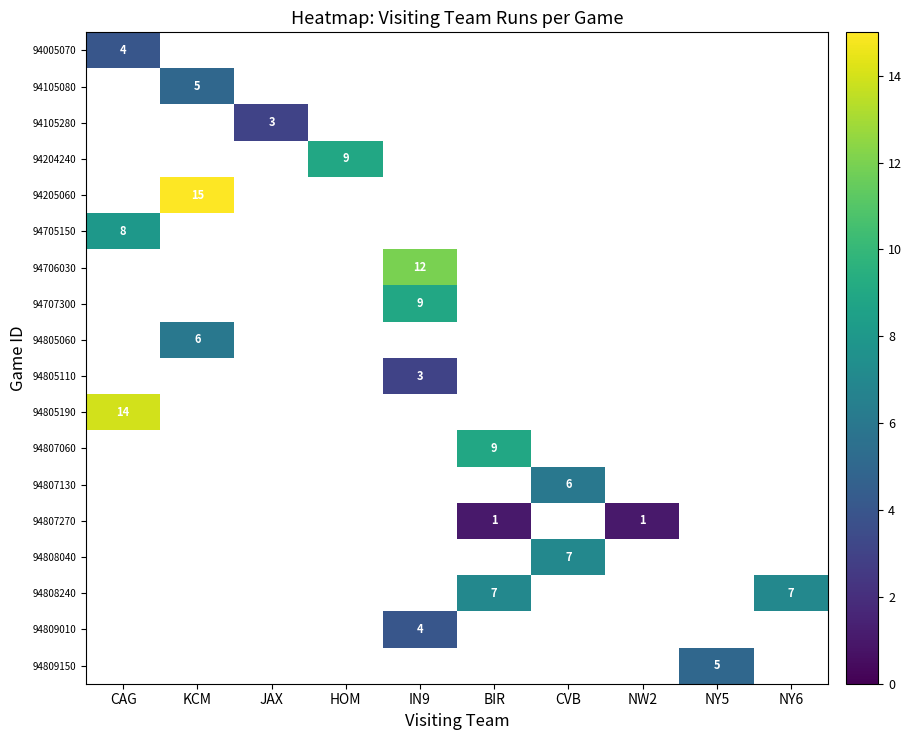

True or false: 94807270 has a value of 2 at BIR.

False